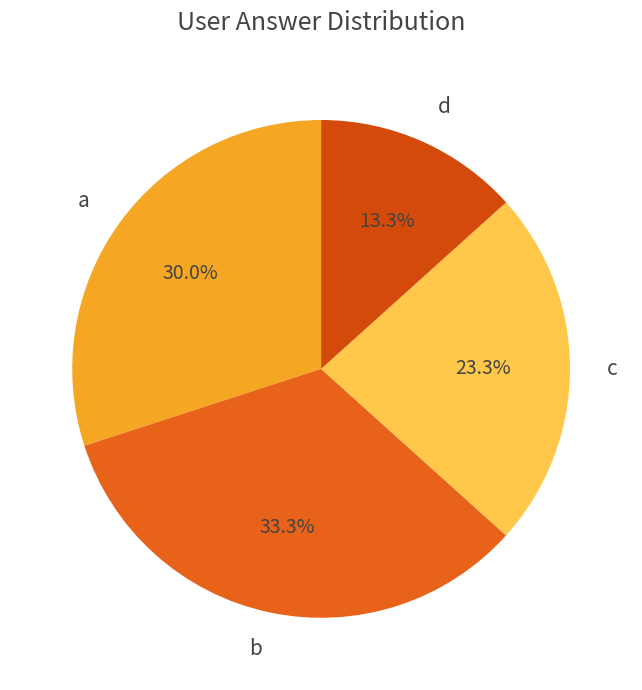

Which category has the biggest portion of the pie?

b